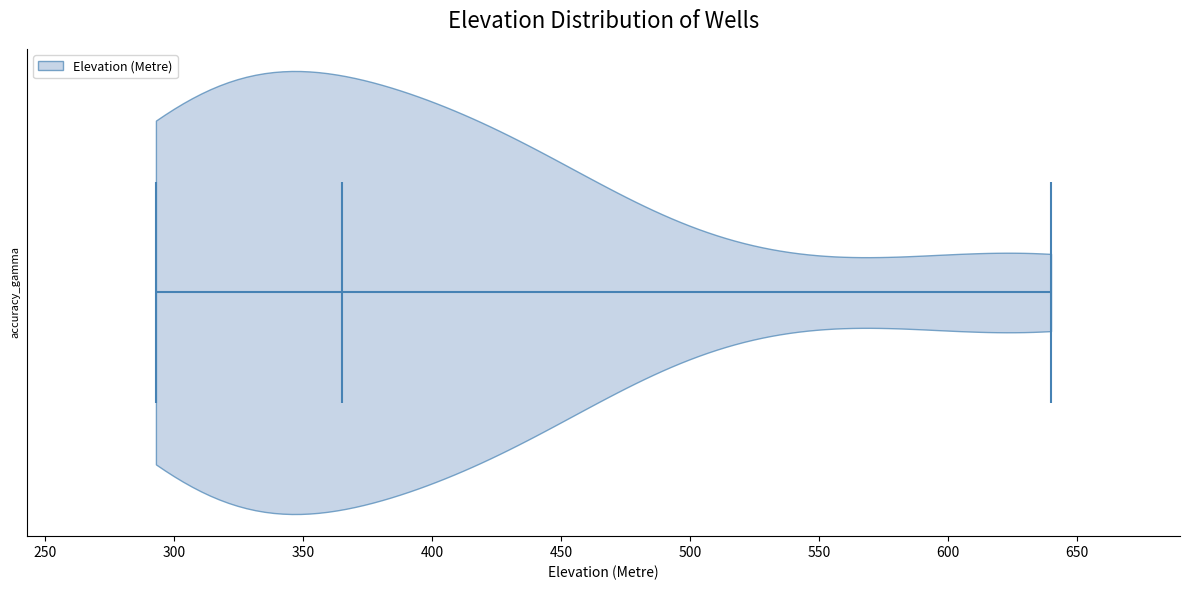

Read this violin plot against the x-axis: where its median line is, and the lowest and highest points the violin reaches. The values are not printed on the chart, so give them approximately, as read against the axis.

median line 365, lowest point 295, highest point 640